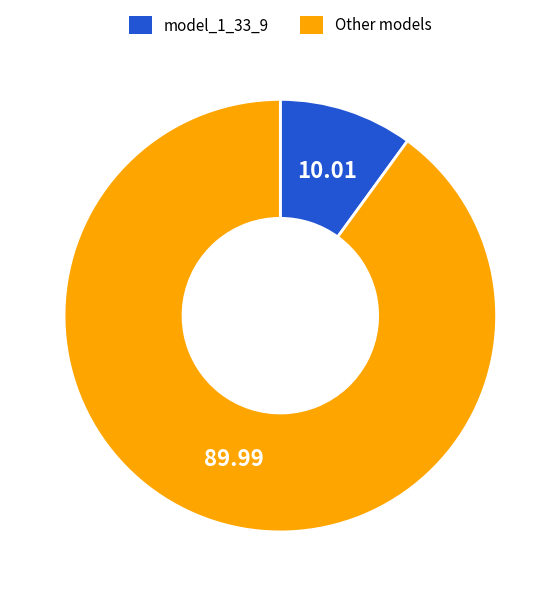

Does any single category account for the majority?

Yes